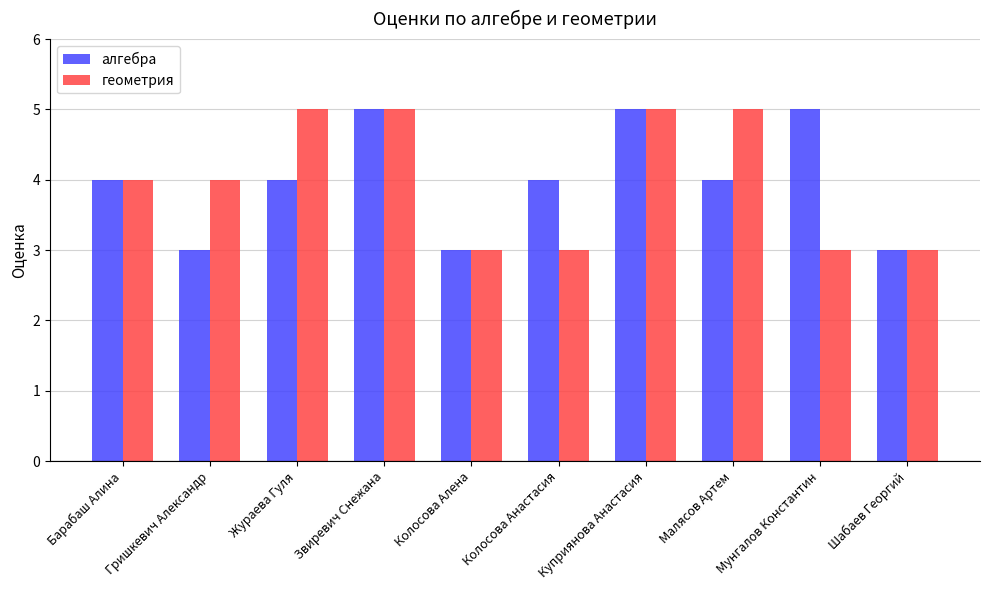

What is the maximum value shown in the chart?

5